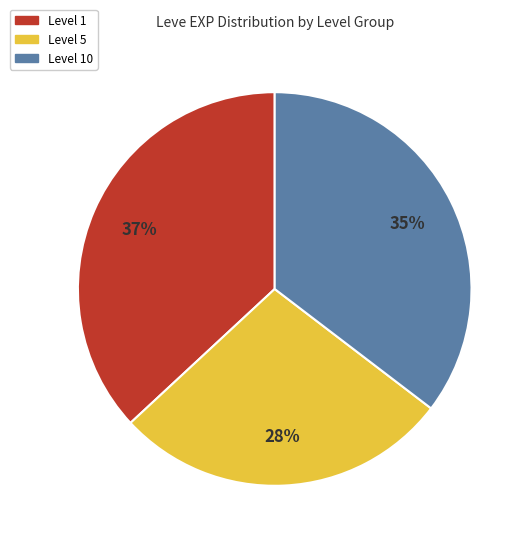

Is there a majority slice in this chart?

No